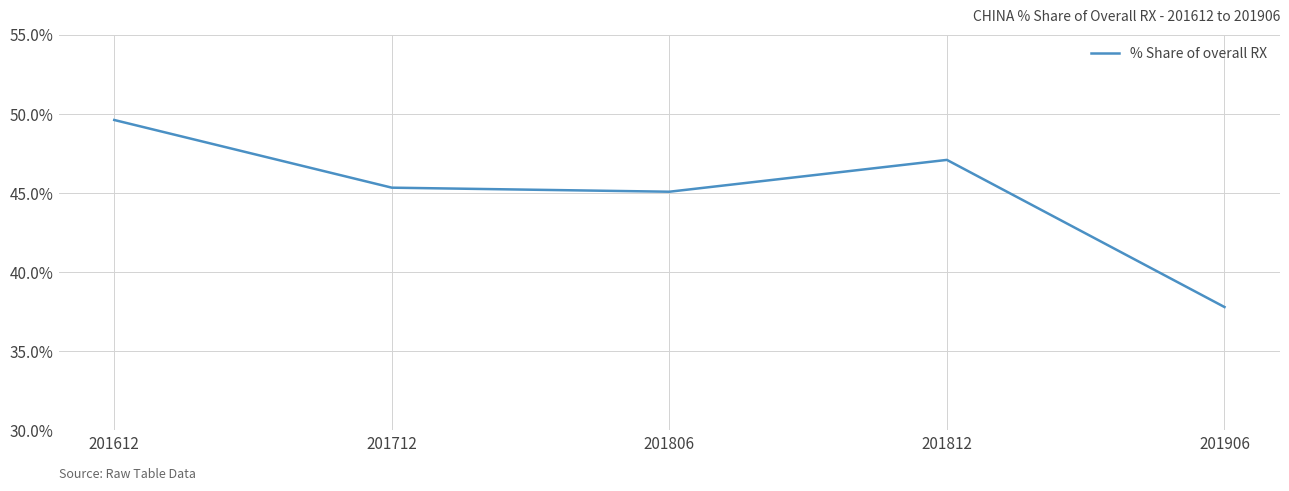

What is the smallest value displayed?

37.8